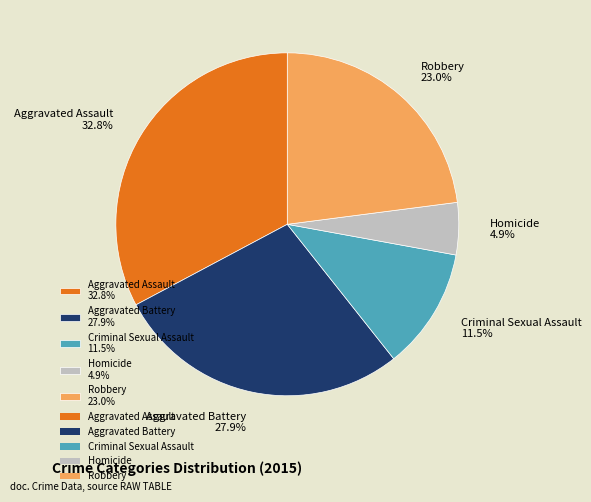

Count the number of slices in the pie.

5